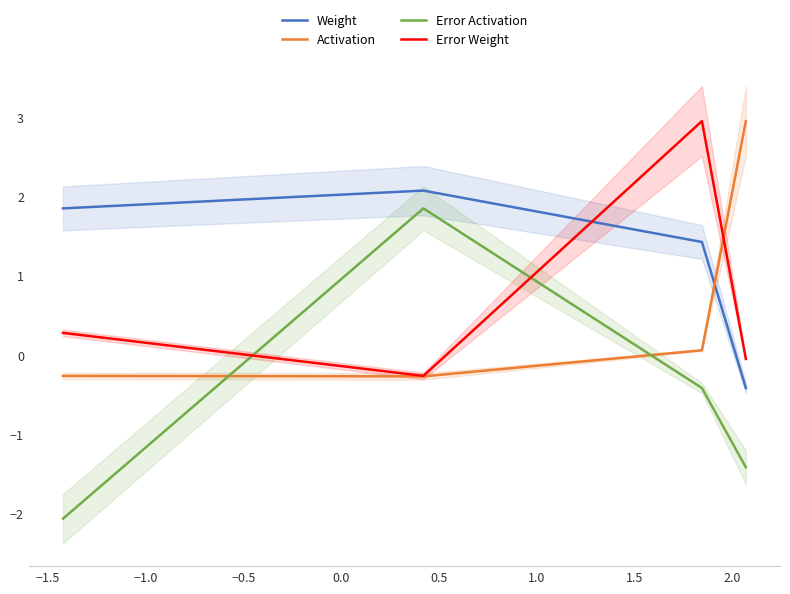

True or false: Weight and Error Activation intersect in this chart.

False